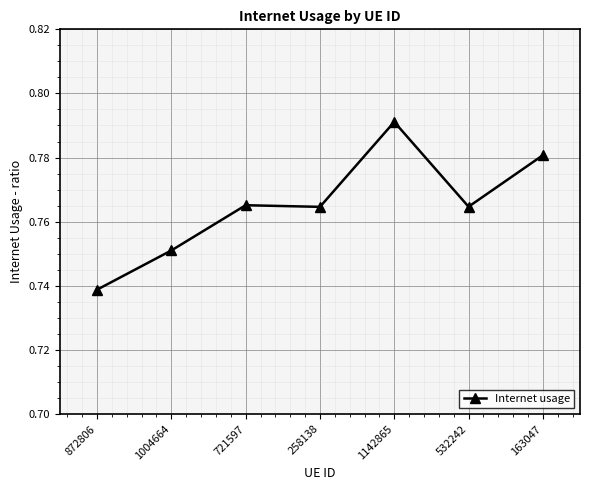

What is the label of the 3rd point from the right?

1142865